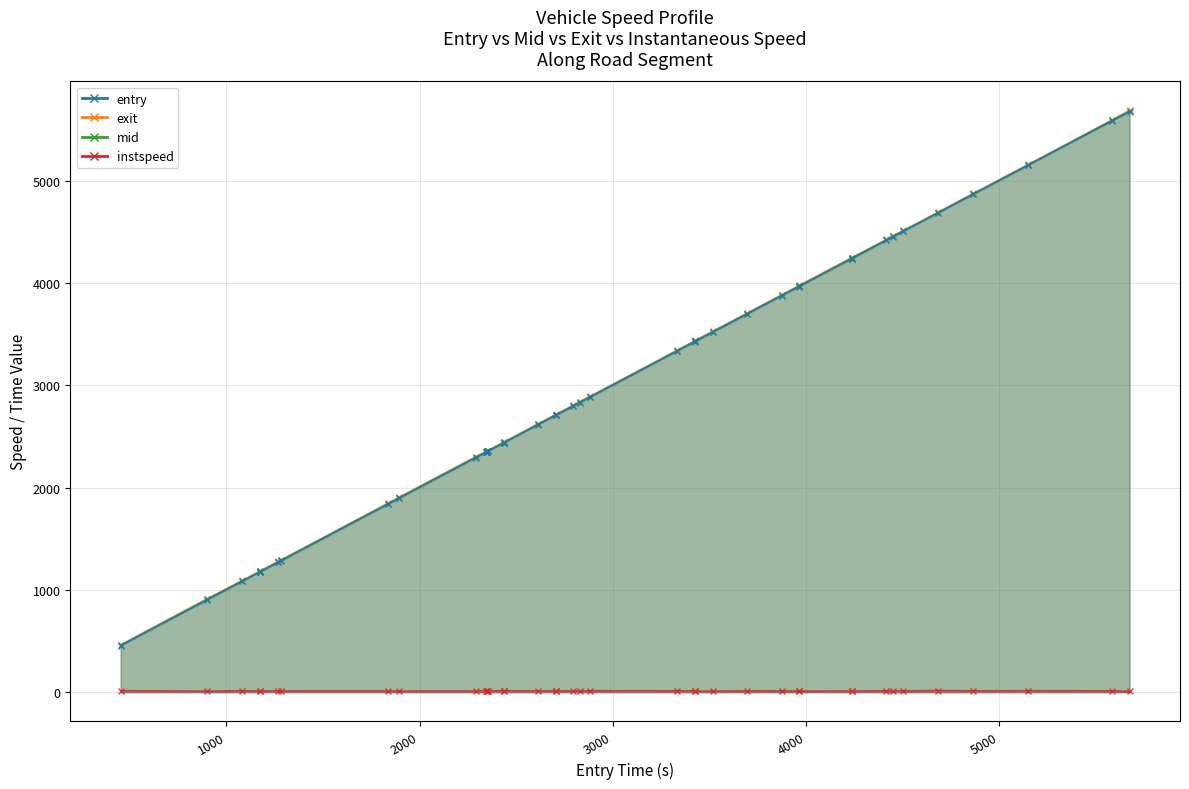

Reading left to right, what are all the values shown in this chart?

instspeed: 13.8	9.3	13.8	11.0	13.2	12.0	11.7	11.7	10.5	10.9	14.6	10.8	11.2	11.3	14.4	13.5	11.5	13.0	13.5	11.8	11.3	13.6	12.9	12.8	9.9	10.4	11.9	11.5	10.3	9.8	10.8	10.2	13.0	11.5	11.9	16.0	12.6	14.0	12.4	9.2
exit: 462.7	915.3	1092.5	1183.5	1185.3	1278.8	1293.1	1847.5	1904.9	2301.3	2351.5	2357.7	2359.6	2361.5	2444.1	2447.8	2623.8	2713.1	2715.0	2805.6	2840.5	2892.6	3342.2	3432.9	3439.2	3527.4	3703.1	3883.4	3974.1	3976.1	4245.9	4247.8	4424.3	4460.4	4513.0	4691.5	4875.7	5157.9	5593.4	5686.1
mid: 458.3	908.4	1088.1	1178.2	1180.3	1273.6	1288.1	1841.5	1899.0	2295.1	2347.3	2352.2	2354.2	2356.1	2439.6	2443.4	2618.4	2708.4	2710.4	2800.4	2834.2	2888.1	3337.6	3428.3	3433.2	3521.3	3698.0	3878.4	3968.5	3970.4	4240.4	4242.3	4419.6	4454.1	4508.2	4687.6	4870.5	5153.5	5588.3	5679.4
entry: 454.0	902.9	1083.8	1173.8	1176.2	1269.5	1284.0	1837.3	1893.9	2290.4	2343.4	2347.7	2350.2	2352.2	2435.8	2439.7	2613.8	2704.0	2706.3	2796.1	2829.7	2883.9	3333.5	3423.9	3427.9	3516.2	3693.5	3873.8	3963.6	3965.5	4235.7	4237.7	4415.6	4449.6	4503.9	4683.7	4866.3	5149.8	5584.0	5673.9